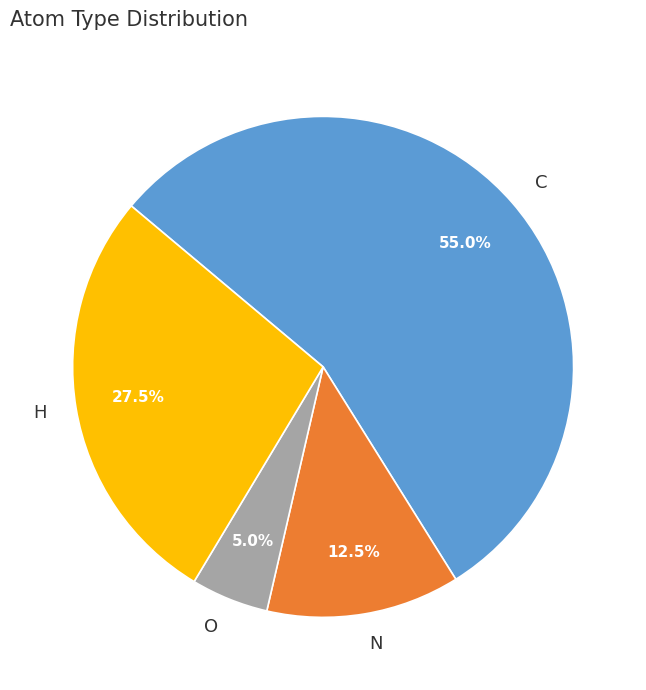

Between C and H, which is larger?

C